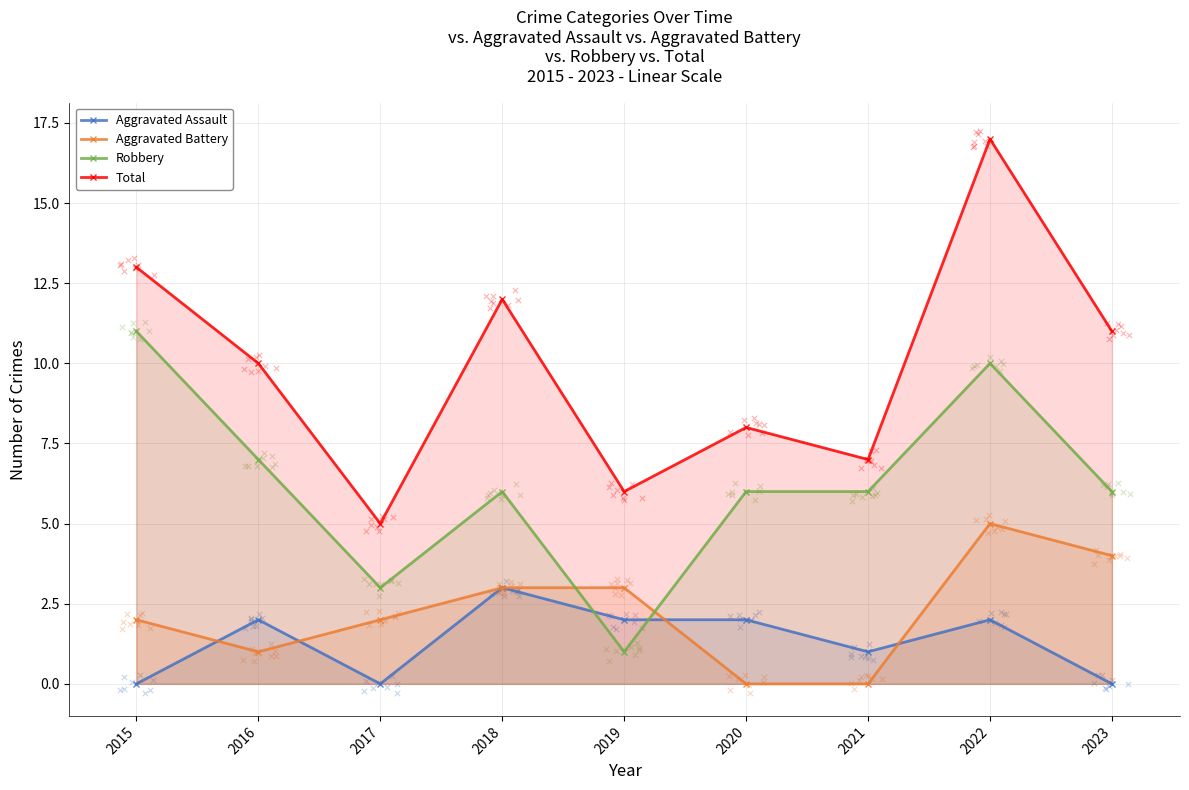

Which series has the largest Y range (max minus min)?

Total